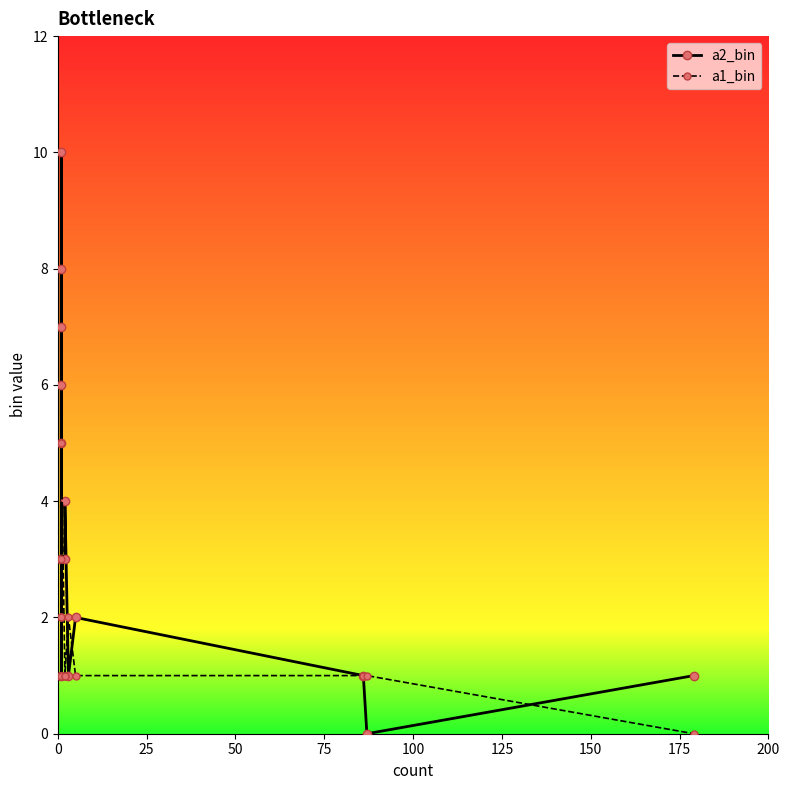

What position from the left is 25?

2